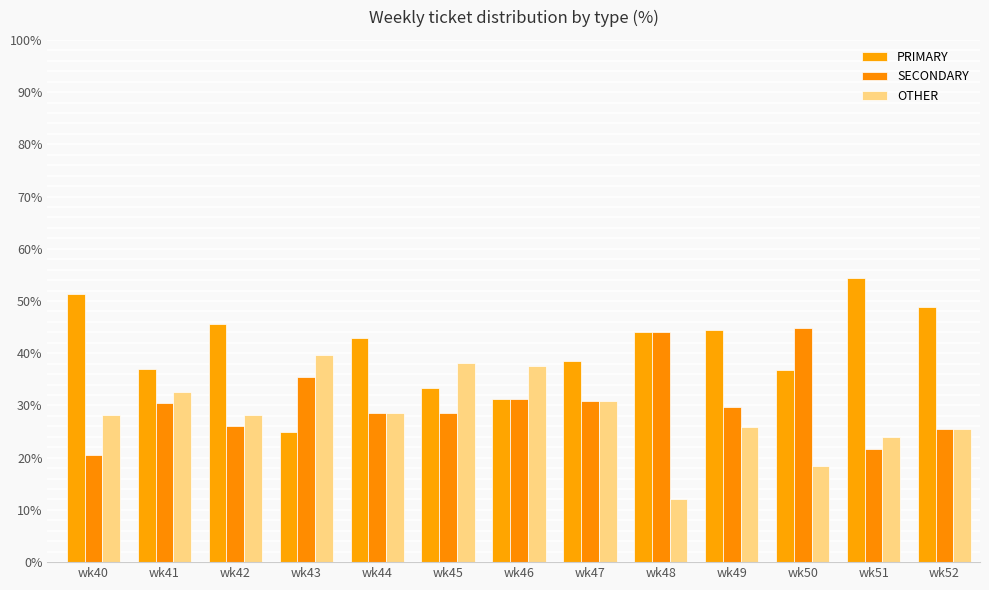

What is the spread (max minus min) of values at wk40?

30.8